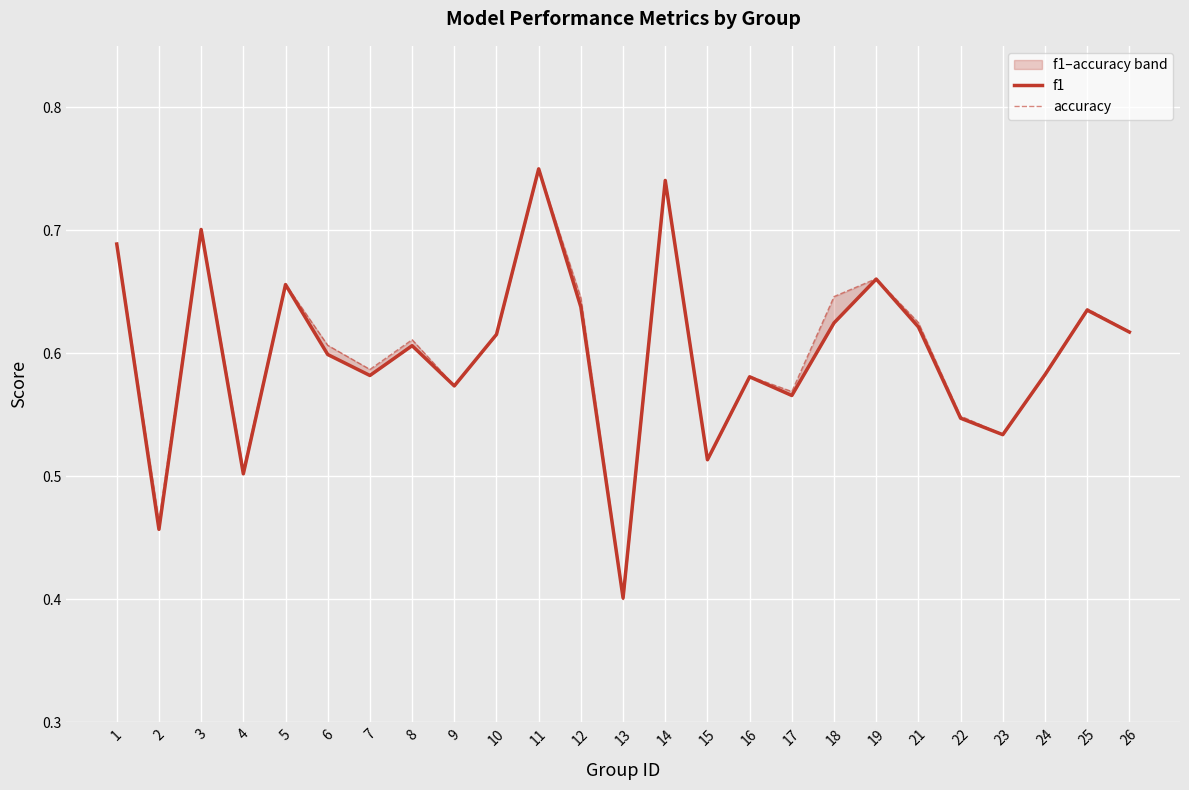

How many categories are shown in the chart?

25